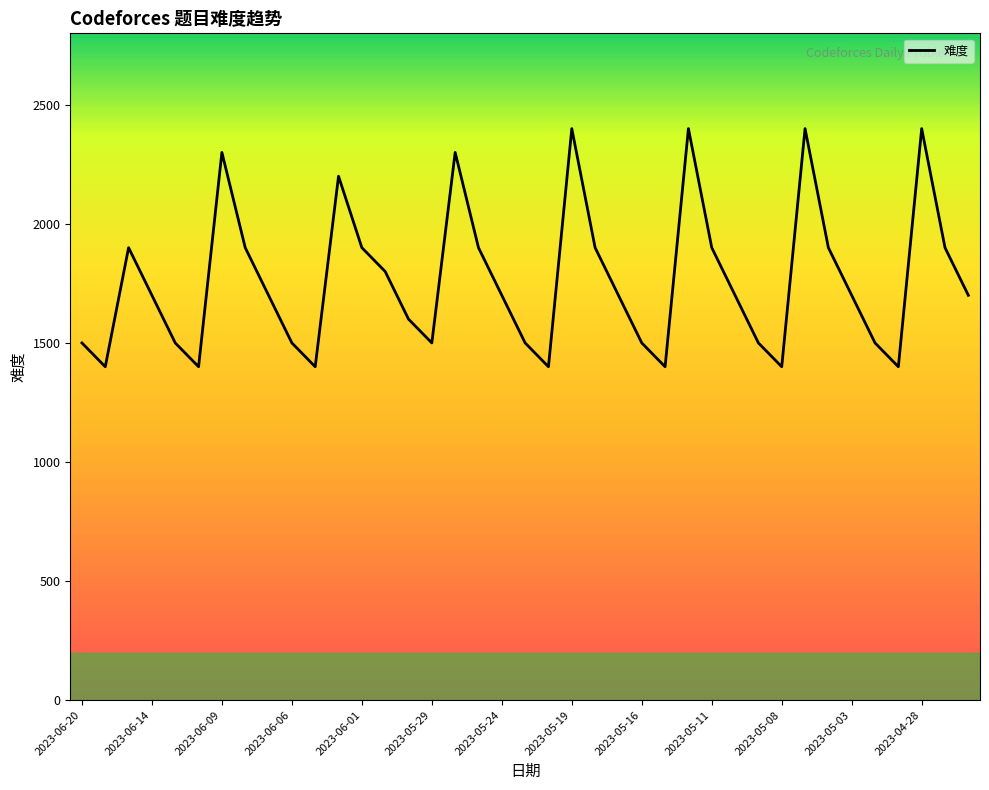

What is the minimum value shown in the chart?

1400